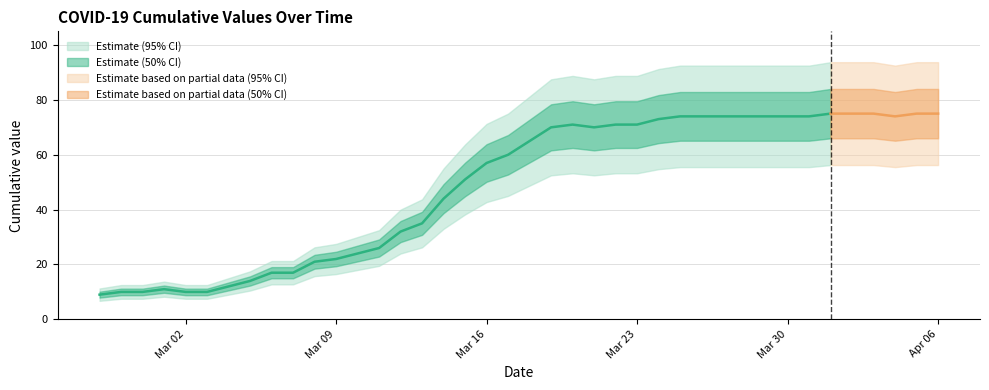

List the labels in order of value, largest first.

2020-04-01, 2020-04-02, 2020-04-03, 2020-04-05, 2020-04-06, 2020-03-25, 2020-03-26, 2020-03-27, 2020-03-28, 2020-03-29, 2020-03-30, 2020-03-31, 2020-04-04, 2020-03-24, 2020-03-20, 2020-03-22, 2020-03-23, 2020-03-19, 2020-03-21, 2020-03-18, 2020-03-17, 2020-03-16, 2020-03-15, 2020-03-14, 2020-03-13, 2020-03-12, 2020-03-11, 2020-03-10, 2020-03-09, 2020-03-08, 2020-03-06, 2020-03-07, 2020-03-05, 2020-03-04, 2020-03-01, 2020-02-28, 2020-02-29, 2020-03-02, 2020-03-03, 2020-02-27